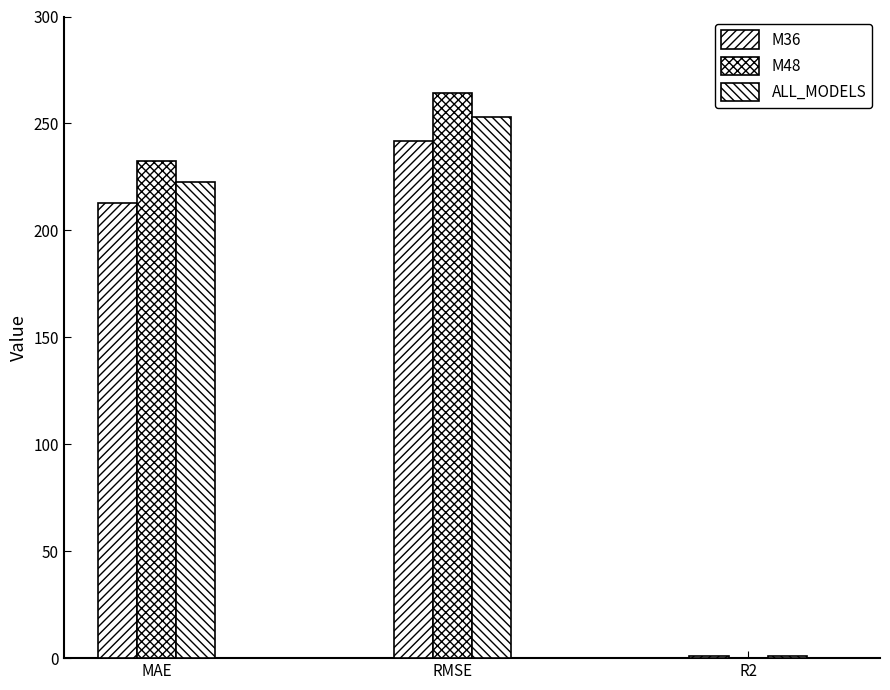

How many distinct data groups are displayed?

3